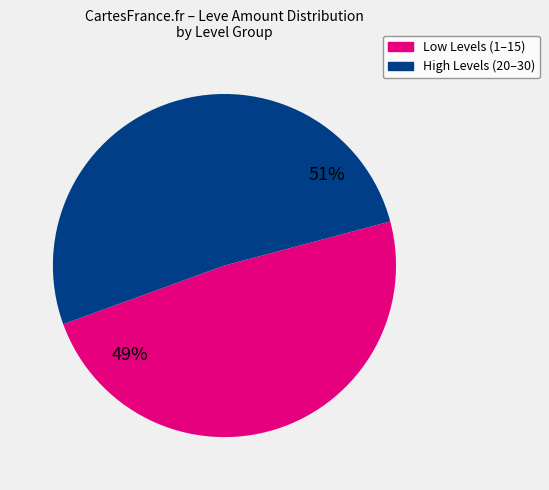

To the nearest percent, what is the average slice percentage?

50%